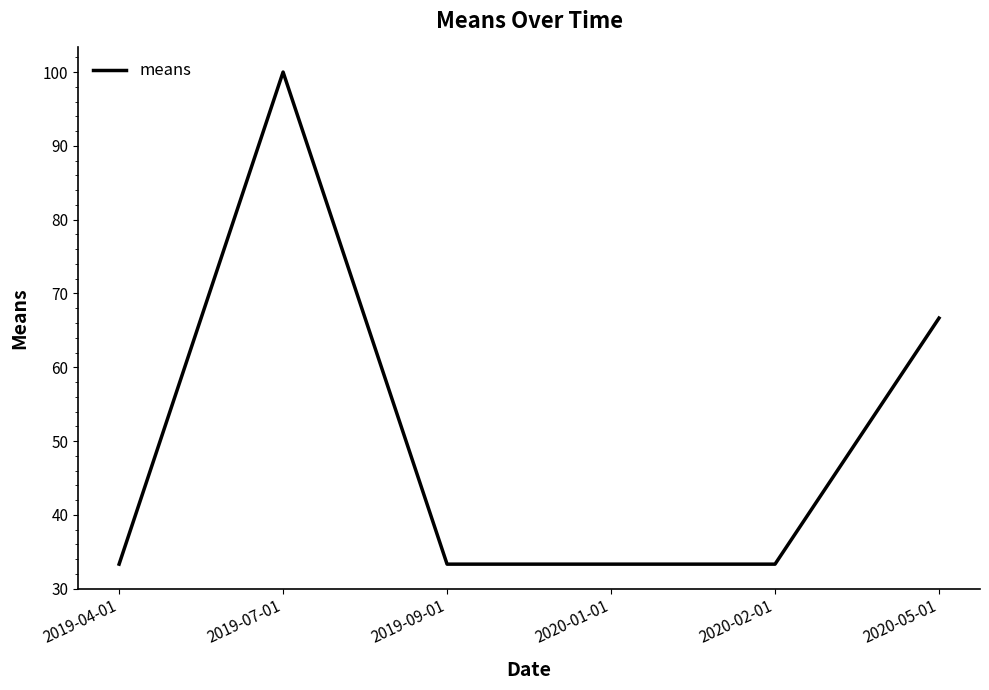

Is it true that the value at 2020-01-01 is 21.5?

False